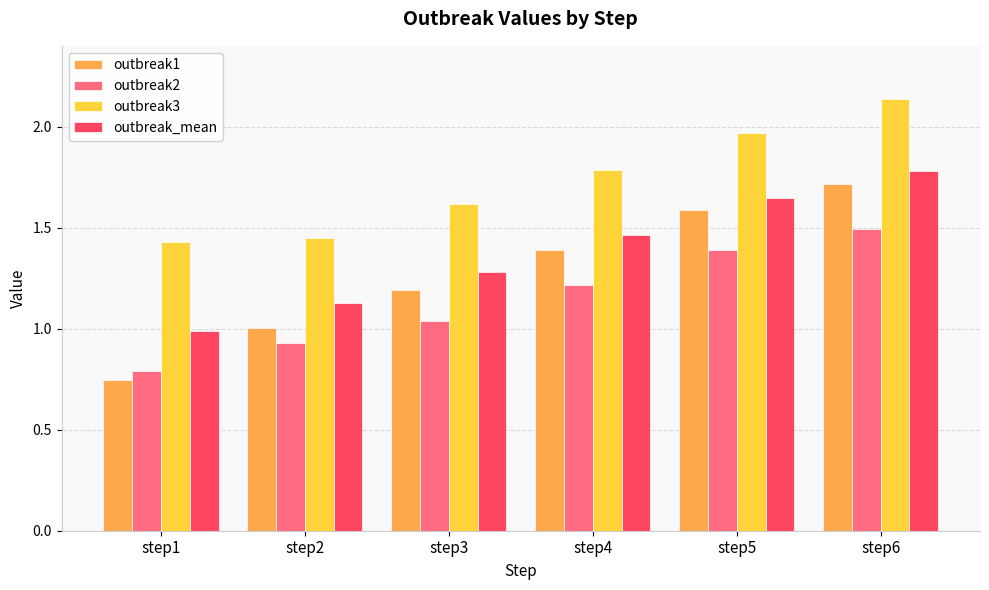

Count the number of categories in the chart.

6